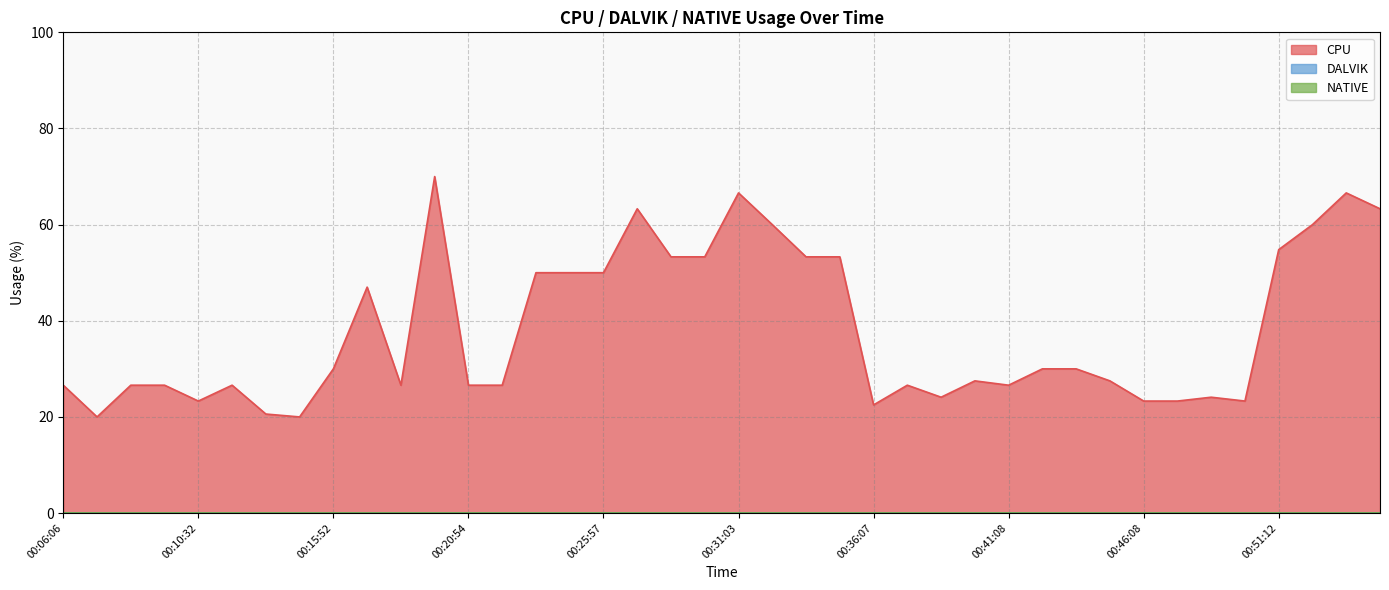

What are all the series names shown in the legend?

CPU, DALVIK, NATIVE